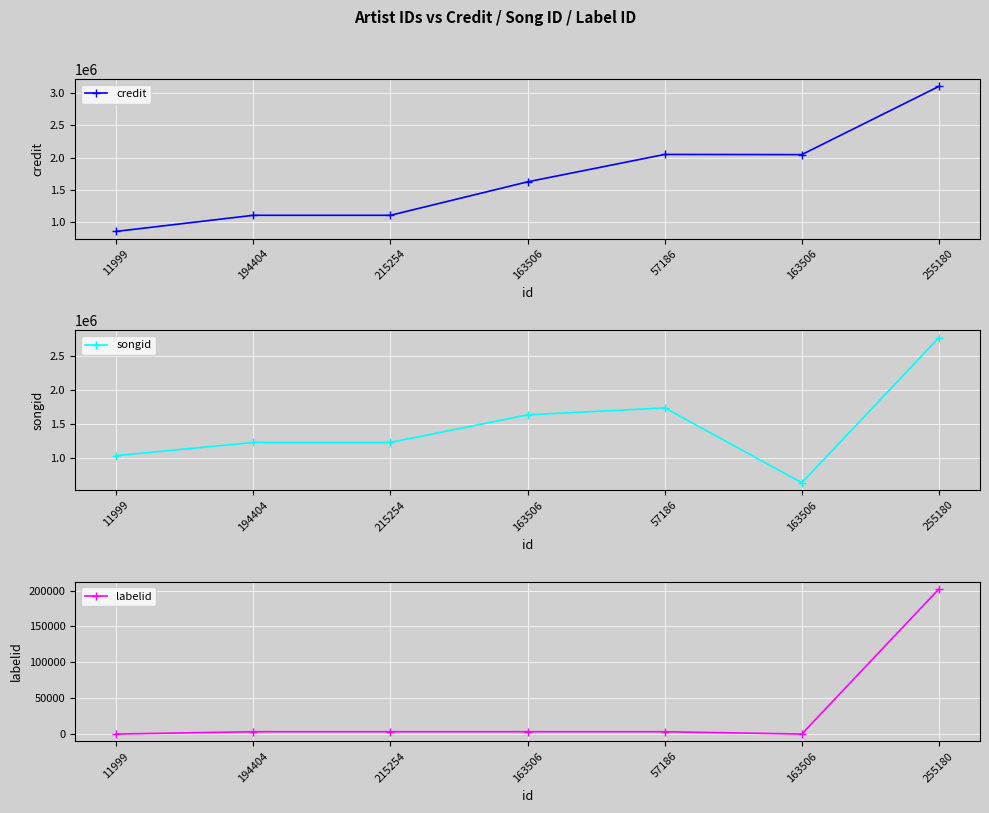

How many lines are shown in the chart?

3